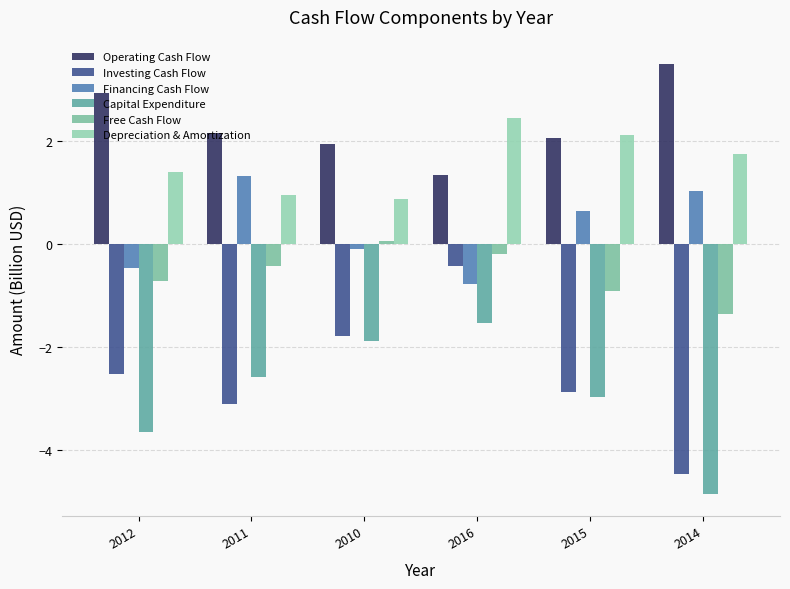

List the series in order of their peak value, highest first.

Operating Cash Flow, Depreciation & Amortization, Financing Cash Flow, Free Cash Flow, Investing Cash Flow, Capital Expenditure